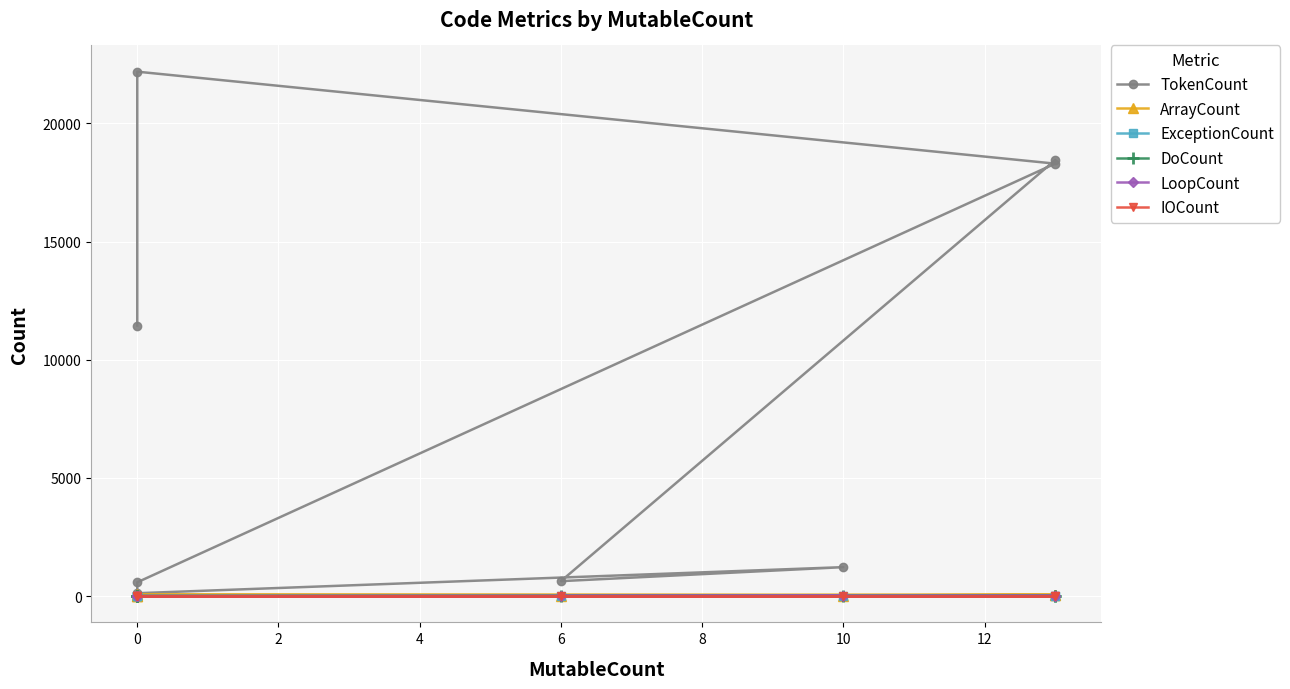

Which series changed the most between 4 and 12?

TokenCount